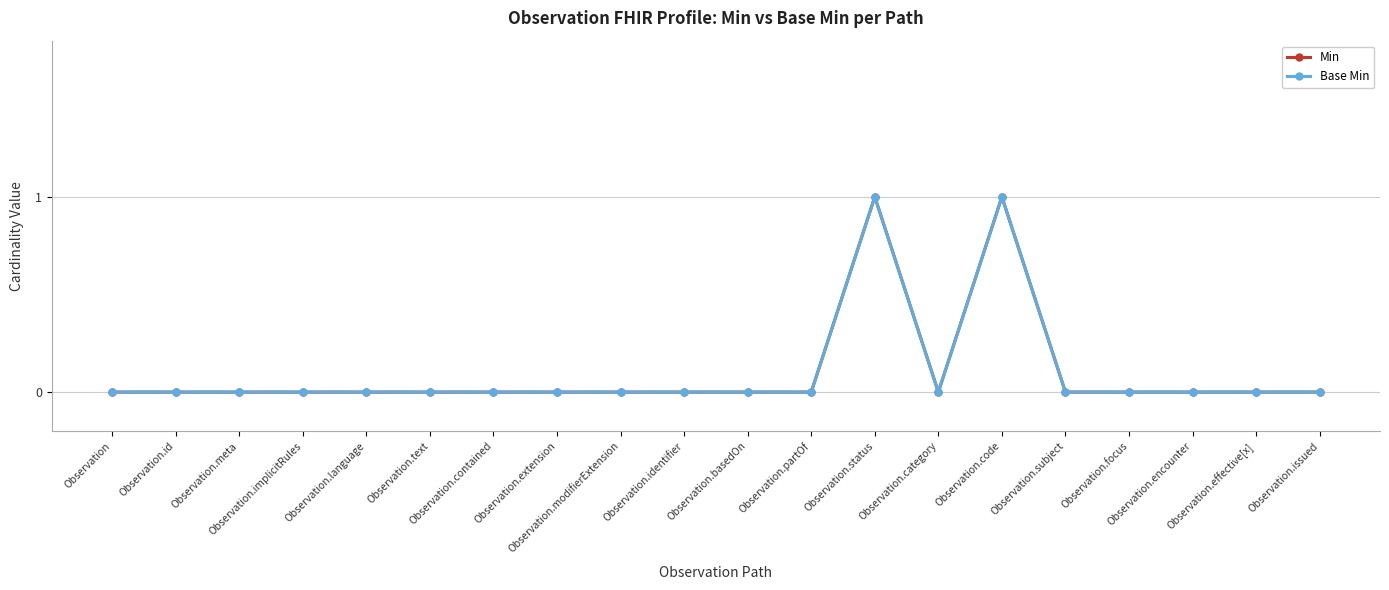

Does the chart have visible grid lines?

Yes